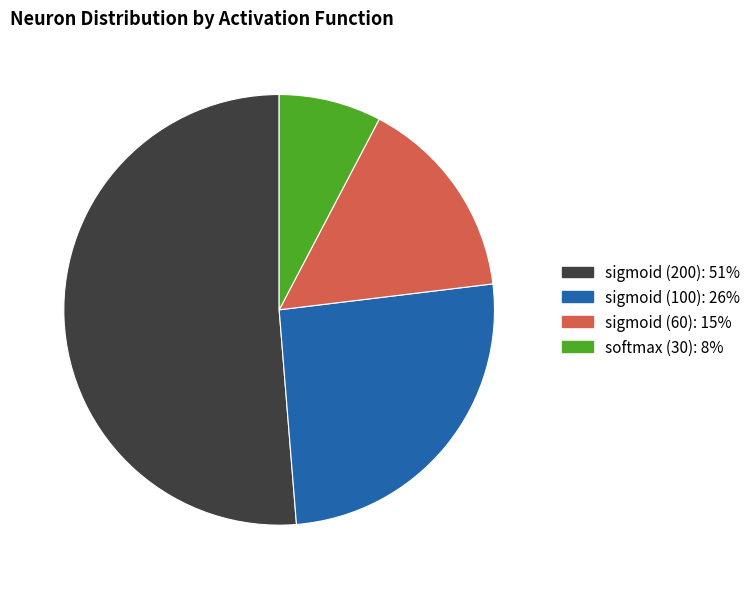

Is it true that softmax (30) is 1% of the pie?

False